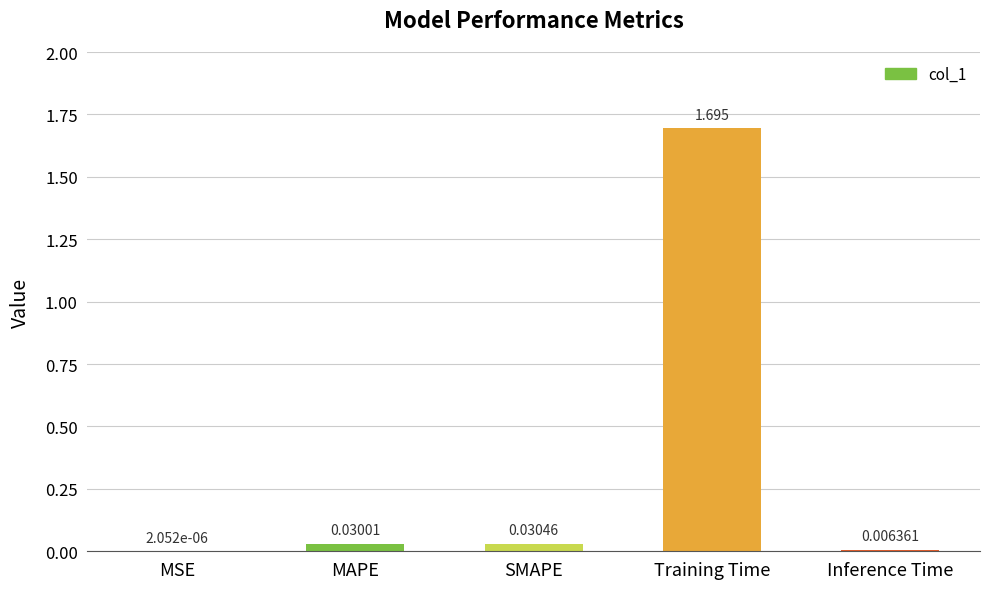

Which has a higher value, MSE or Training Time?

Training Time